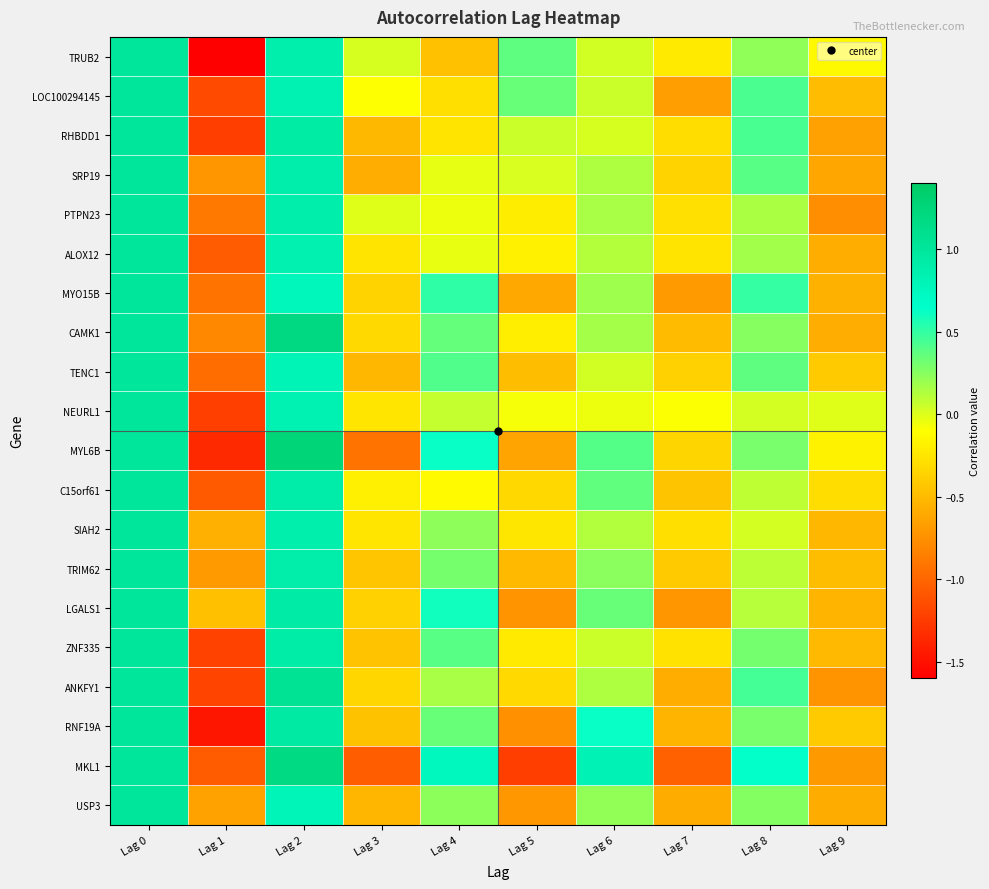

Reading left to right, transcribe all the data shown in this chart.

TRUB2: Lag 0=1.0	Lag 1=-1.6	Lag 2=0.9	Lag 3=0.0	Lag 4=-0.5	Lag 5=0.4	Lag 6=0.0	Lag 7=-0.2	Lag 8=0.2	Lag 9=-0.1
LOC100294145: Lag 0=1.0	Lag 1=-1.2	Lag 2=0.8	Lag 3=-0.1	Lag 4=-0.3	Lag 5=0.3	Lag 6=0.1	Lag 7=-0.7	Lag 8=0.4	Lag 9=-0.5
RHBDD1: Lag 0=1.0	Lag 1=-1.2	Lag 2=0.9	Lag 3=-0.5	Lag 4=-0.3	Lag 5=0.1	Lag 6=0.0	Lag 7=-0.3	Lag 8=0.4	Lag 9=-0.6
SRP19: Lag 0=1.0	Lag 1=-0.7	Lag 2=0.9	Lag 3=-0.6	Lag 4=-0.0	Lag 5=0.0	Lag 6=0.1	Lag 7=-0.4	Lag 8=0.4	Lag 9=-0.6
PTPN23: Lag 0=1.0	Lag 1=-0.9	Lag 2=0.9	Lag 3=-0.0	Lag 4=-0.1	Lag 5=-0.2	Lag 6=0.2	Lag 7=-0.3	Lag 8=0.1	Lag 9=-0.8
ALOX12: Lag 0=1.0	Lag 1=-1.1	Lag 2=0.9	Lag 3=-0.3	Lag 4=-0.0	Lag 5=-0.2	Lag 6=0.1	Lag 7=-0.3	Lag 8=0.2	Lag 9=-0.6
MYO15B: Lag 0=1.0	Lag 1=-0.9	Lag 2=0.8	Lag 3=-0.4	Lag 4=0.5	Lag 5=-0.6	Lag 6=0.2	Lag 7=-0.7	Lag 8=0.5	Lag 9=-0.6
CAMK1: Lag 0=1.0	Lag 1=-0.8	Lag 2=1.2	Lag 3=-0.3	Lag 4=0.4	Lag 5=-0.2	Lag 6=0.2	Lag 7=-0.5	Lag 8=0.3	Lag 9=-0.6
TENC1: Lag 0=1.0	Lag 1=-1.0	Lag 2=0.8	Lag 3=-0.5	Lag 4=0.4	Lag 5=-0.5	Lag 6=0.0	Lag 7=-0.4	Lag 8=0.4	Lag 9=-0.4
NEURL1: Lag 0=1.0	Lag 1=-1.2	Lag 2=0.8	Lag 3=-0.2	Lag 4=0.1	Lag 5=-0.1	Lag 6=-0.1	Lag 7=-0.1	Lag 8=0.0	Lag 9=-0.0
MYL6B: Lag 0=1.0	Lag 1=-1.3	Lag 2=1.3	Lag 3=-0.9	Lag 4=0.6	Lag 5=-0.6	Lag 6=0.4	Lag 7=-0.3	Lag 8=0.3	Lag 9=-0.2
C15orf61: Lag 0=1.0	Lag 1=-1.1	Lag 2=0.9	Lag 3=-0.2	Lag 4=-0.1	Lag 5=-0.3	Lag 6=0.4	Lag 7=-0.4	Lag 8=0.1	Lag 9=-0.3
SIAH2: Lag 0=1.0	Lag 1=-0.6	Lag 2=0.9	Lag 3=-0.2	Lag 4=0.2	Lag 5=-0.2	Lag 6=0.1	Lag 7=-0.3	Lag 8=0.0	Lag 9=-0.5
TRIM62: Lag 0=1.0	Lag 1=-0.7	Lag 2=0.9	Lag 3=-0.4	Lag 4=0.3	Lag 5=-0.5	Lag 6=0.2	Lag 7=-0.4	Lag 8=0.1	Lag 9=-0.5
LGALS1: Lag 0=1.0	Lag 1=-0.5	Lag 2=0.9	Lag 3=-0.4	Lag 4=0.6	Lag 5=-0.7	Lag 6=0.3	Lag 7=-0.7	Lag 8=0.1	Lag 9=-0.5
ZNF335: Lag 0=1.0	Lag 1=-1.2	Lag 2=0.9	Lag 3=-0.4	Lag 4=0.4	Lag 5=-0.2	Lag 6=0.1	Lag 7=-0.3	Lag 8=0.3	Lag 9=-0.5
ANKFY1: Lag 0=1.0	Lag 1=-1.2	Lag 2=1.0	Lag 3=-0.3	Lag 4=0.2	Lag 5=-0.3	Lag 6=0.1	Lag 7=-0.6	Lag 8=0.4	Lag 9=-0.7
RNF19A: Lag 0=1.0	Lag 1=-1.5	Lag 2=0.9	Lag 3=-0.5	Lag 4=0.3	Lag 5=-0.7	Lag 6=0.6	Lag 7=-0.5	Lag 8=0.3	Lag 9=-0.4
MKL1: Lag 0=1.0	Lag 1=-1.1	Lag 2=1.2	Lag 3=-1.0	Lag 4=0.7	Lag 5=-1.2	Lag 6=0.8	Lag 7=-1.0	Lag 8=0.6	Lag 9=-0.7
USP3: Lag 0=1.0	Lag 1=-0.6	Lag 2=0.8	Lag 3=-0.5	Lag 4=0.2	Lag 5=-0.7	Lag 6=0.2	Lag 7=-0.6	Lag 8=0.3	Lag 9=-0.6